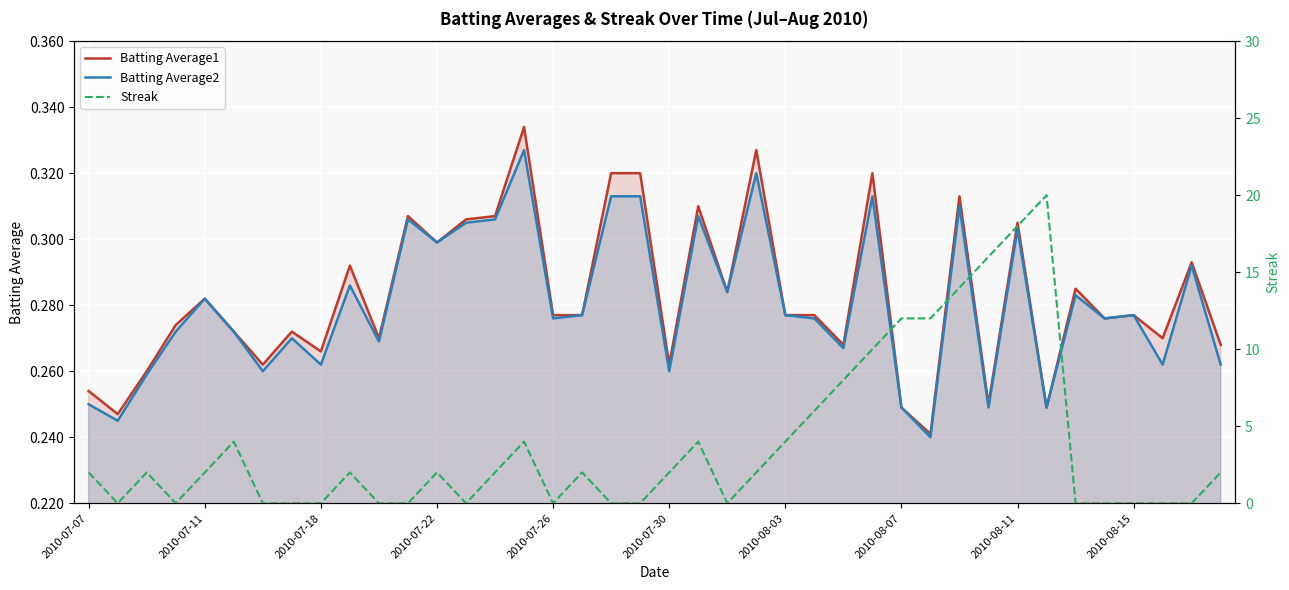

What is the difference between the maximum and second lowest values in the Streak series?

20.0